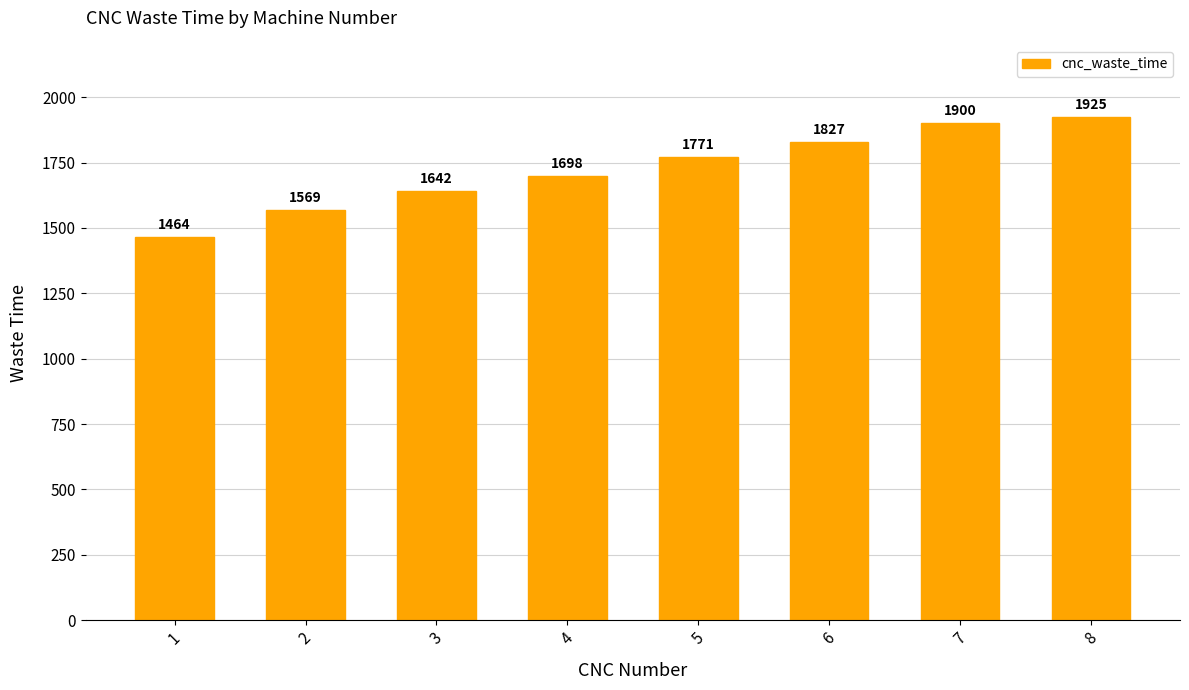

True or false: the data shows 1642 at 3.

True